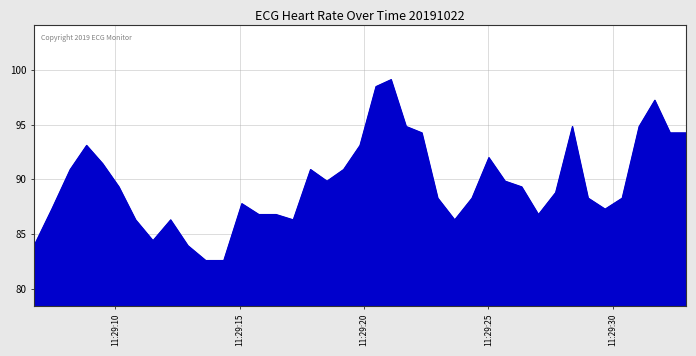

What is the maximum value shown in the chart?

99.1